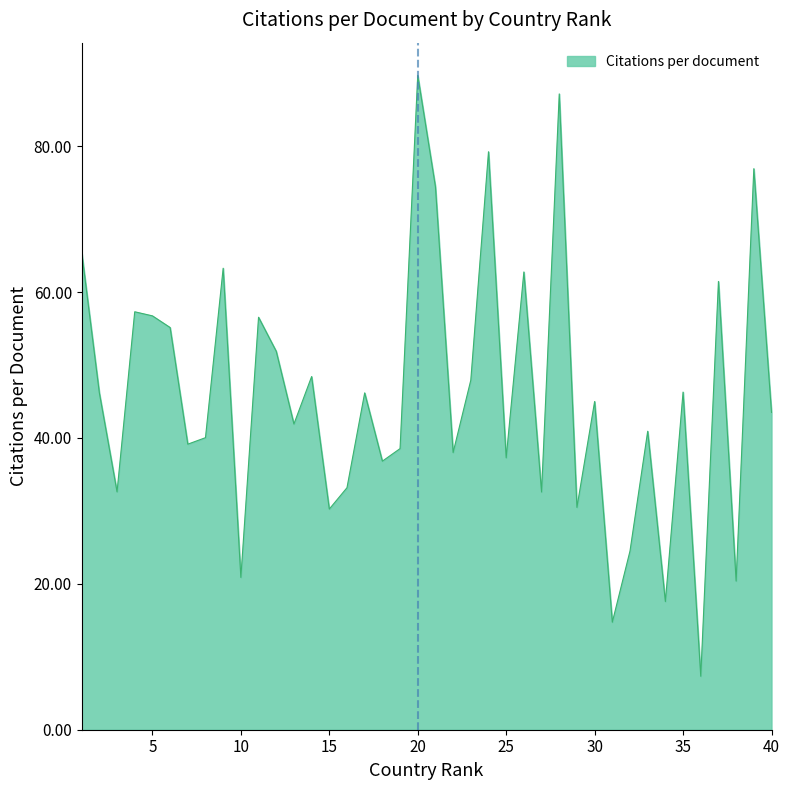

What is the greatest value displayed?

89.7